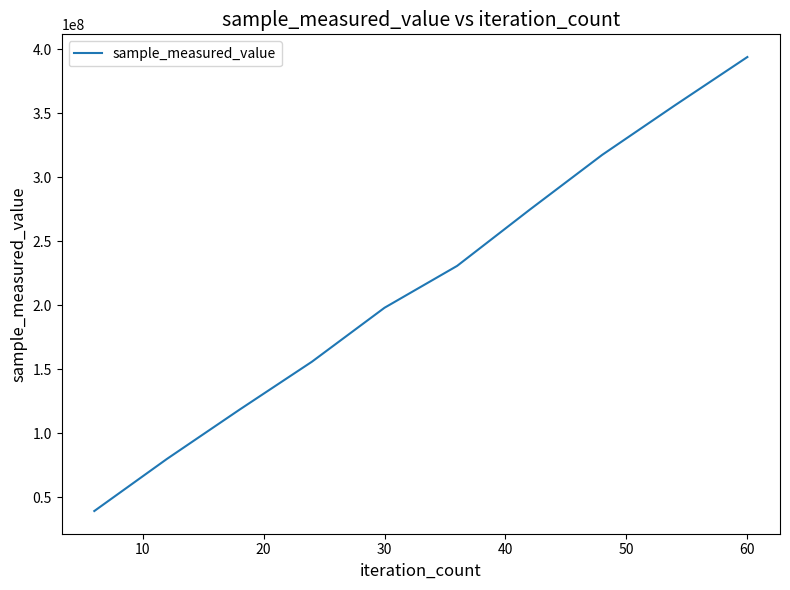

What is the difference between the maximum and minimum values?

354748815